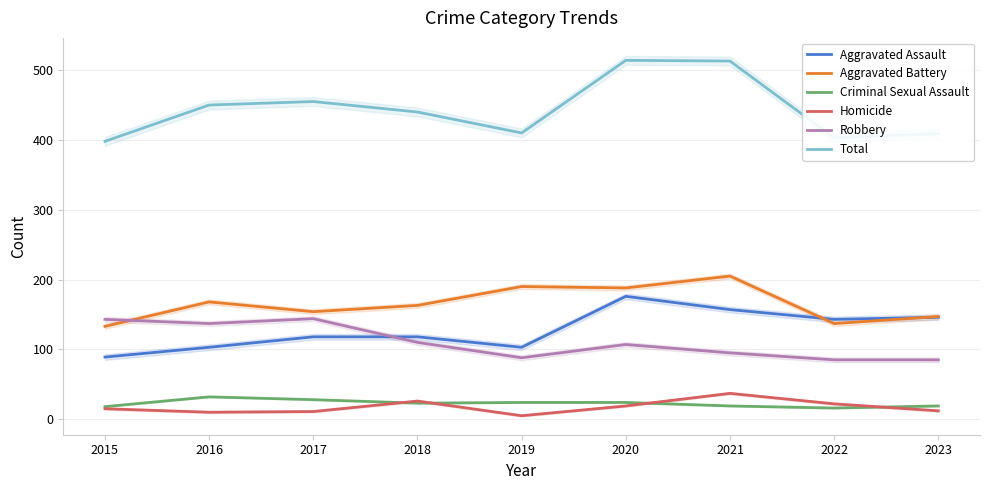

Rank the series at 2021 from highest to lowest value.

Total, Aggravated Battery, Aggravated Assault, Robbery, Homicide, Criminal Sexual Assault